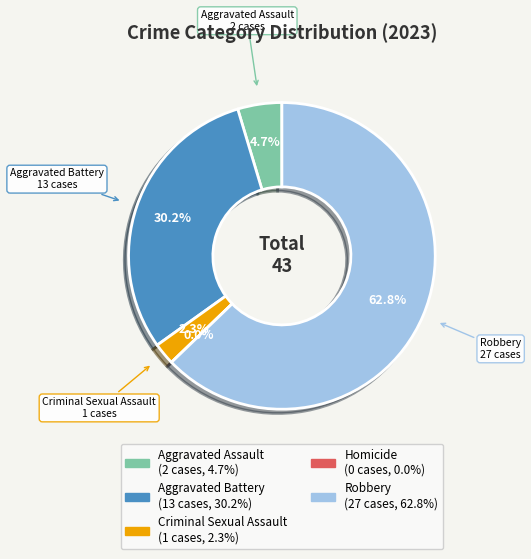

Which has a higher value, Aggravated Assault or Robbery?

Robbery